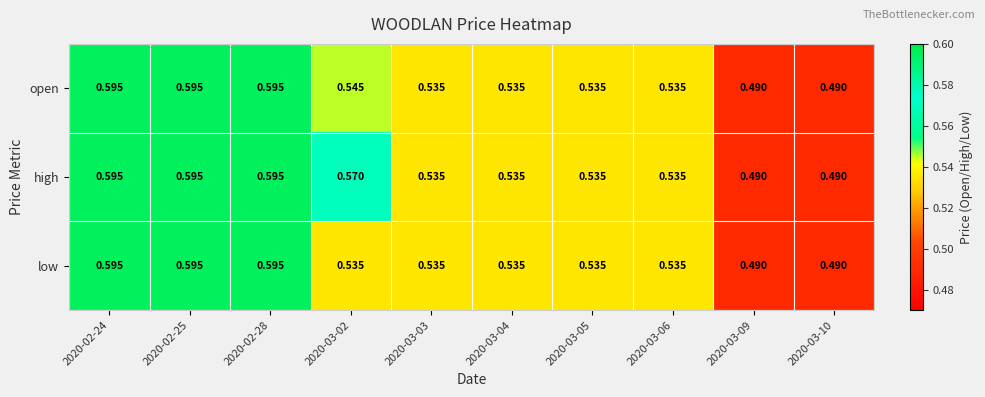

Which series has the largest total across all categories?

high